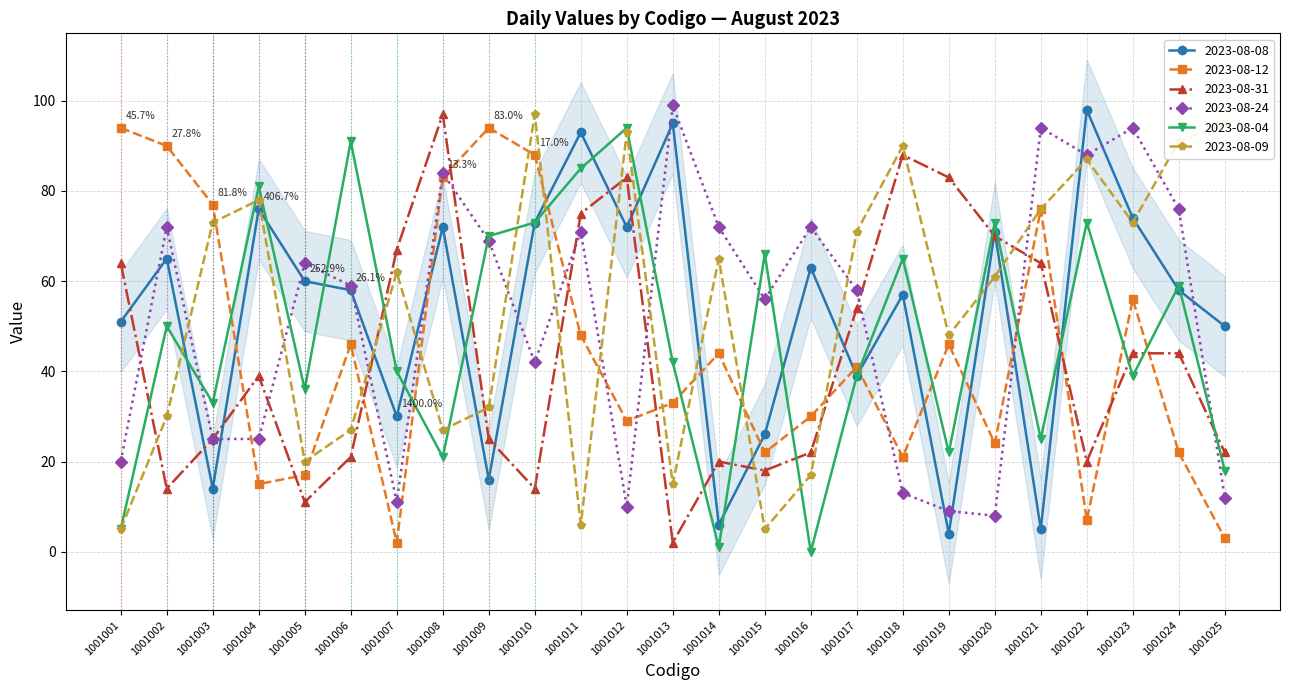

What is the sum of the 2023-08-08 values at 1001017 and 1001002?

104